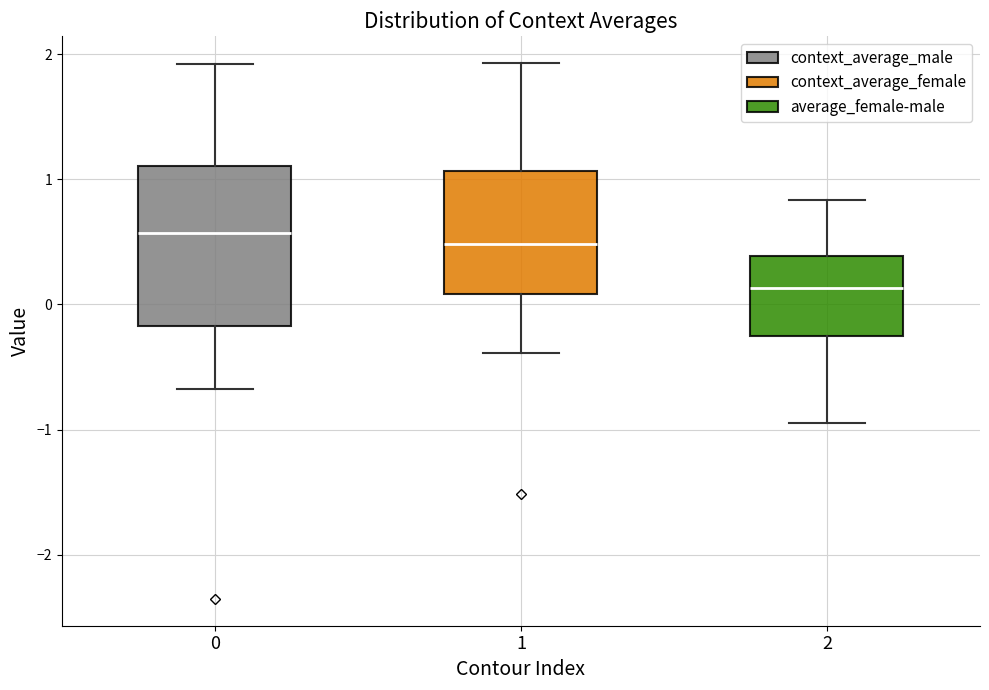

Reading left to right, read every box against the y-axis: the position of its median line, the range the box covers, and the ends of its whiskers. The values are not printed on the chart, so give them approximately, as read against the axis.

0: median 0.6, box -0.2 to 1.1, whiskers -0.7 to 1.9
1: median 0.5, box 0.1 to 1.1, whiskers -0.4 to 1.9
2: median 0.1, box -0.2 to 0.4, whiskers -0.9 to 0.8